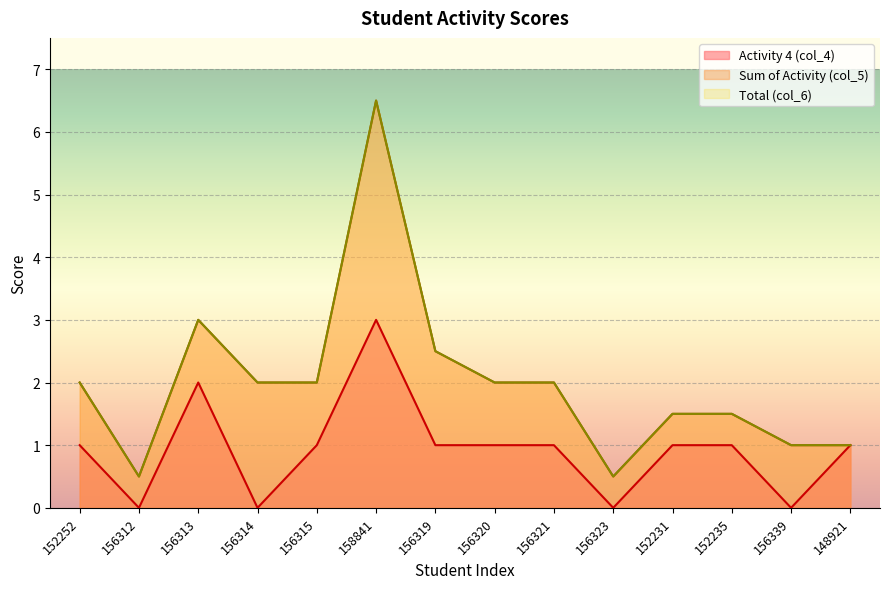

Rank the categories by col_5 (Activity Sum) value from highest to lowest.

158841, 156313, 156319, 152252, 156314, 156315, 156320, 156321, 152231, 152235, 156339, 148921, 156312, 156323